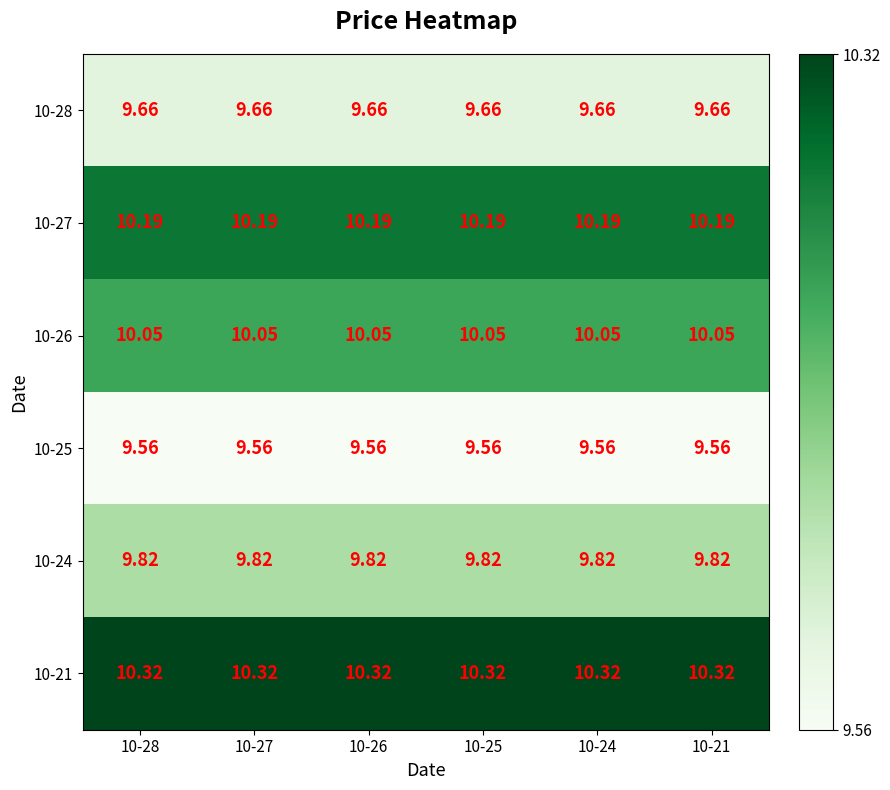

Is the value of 10-24 at 10-25 greater than the value of 10-25 at 10-28?

Yes